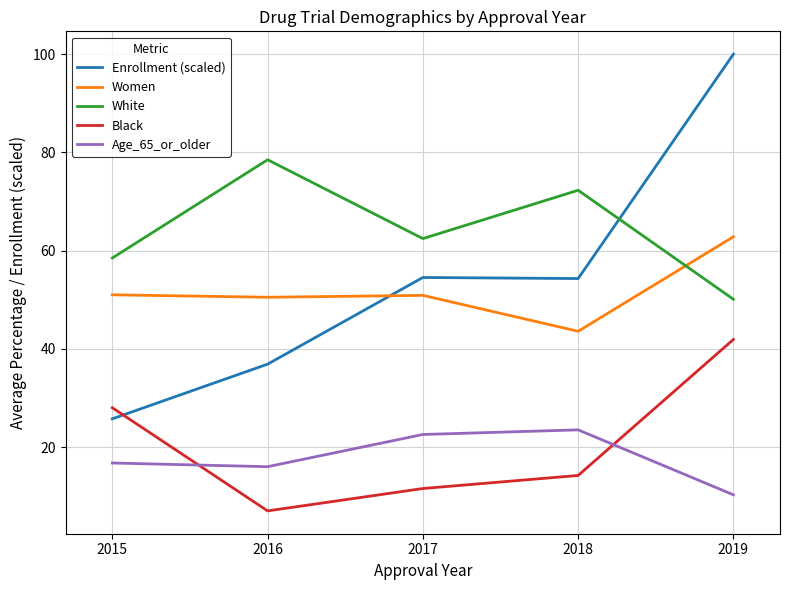

What are all the series names shown in the legend?

Enrollment (scaled), Women, White, Black, Age_65_or_older